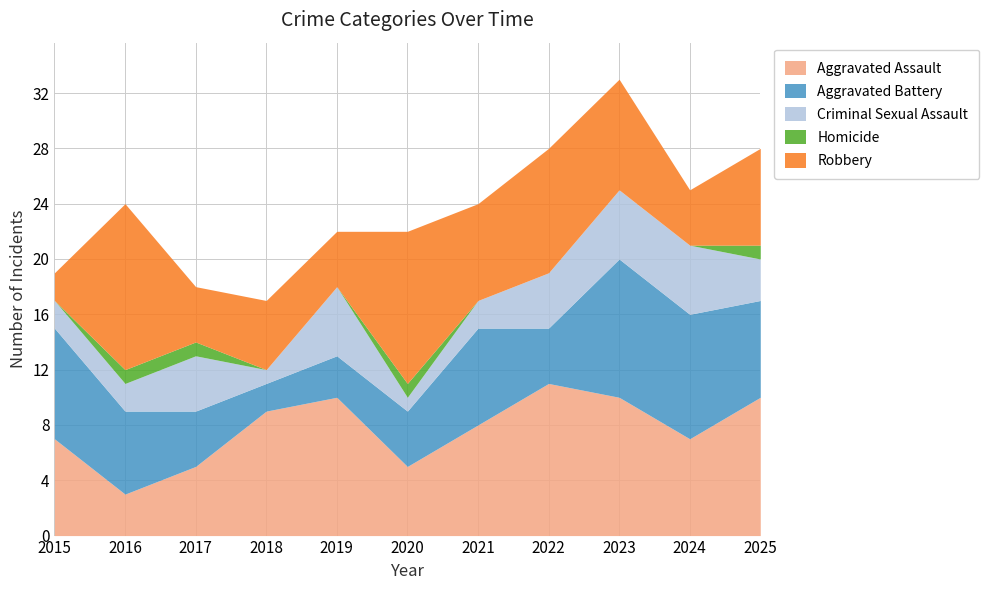

After their last crossing, which series has the higher values: Robbery or Aggravated Battery?

Aggravated Battery